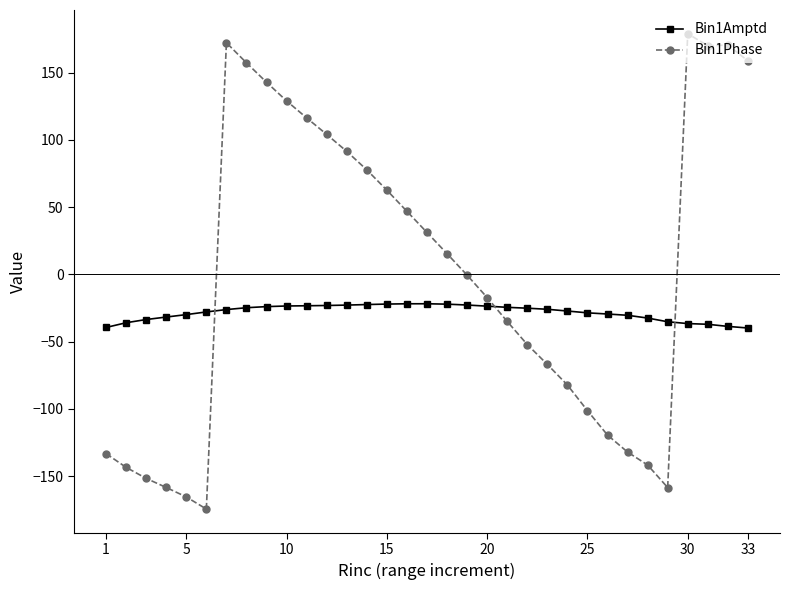

What are all the series names shown in the legend?

Bin1Amptd, Bin1Phase